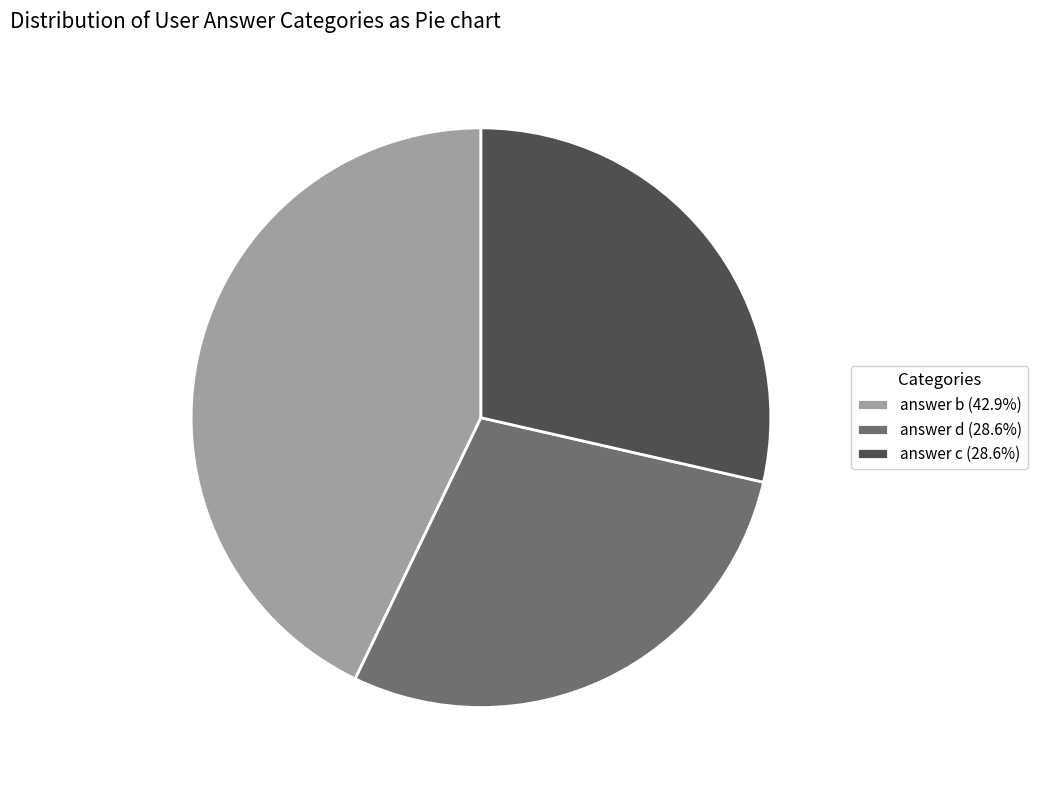

Does any single category account for the majority?

No